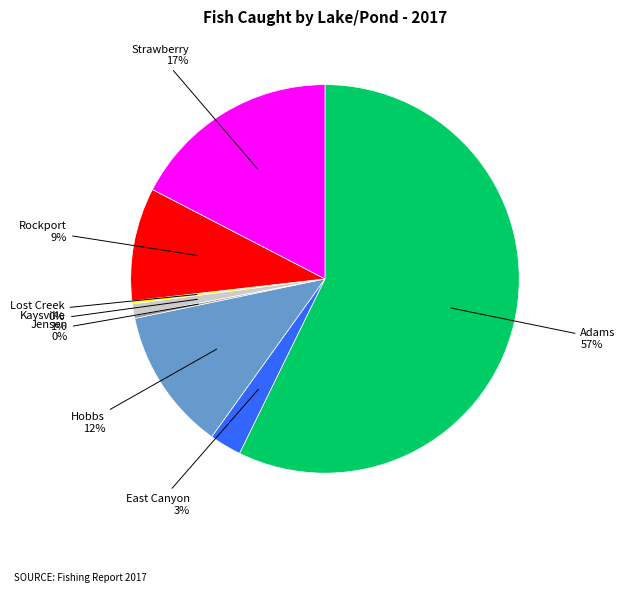

Is there any slice that represents more than half of the pie?

Yes